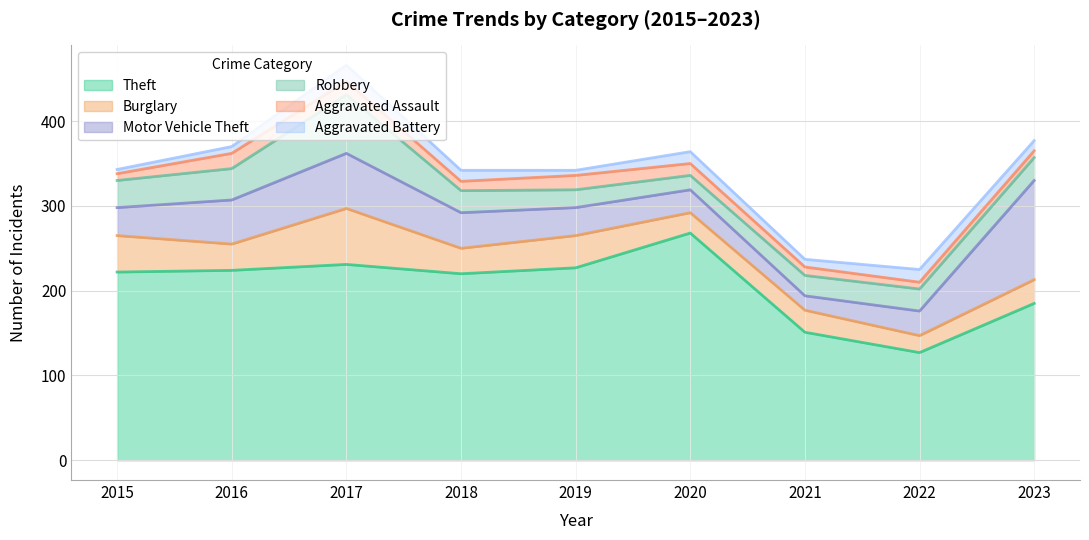

The Motor Vehicle Theft series shows 117 at 2023. True or false?

True